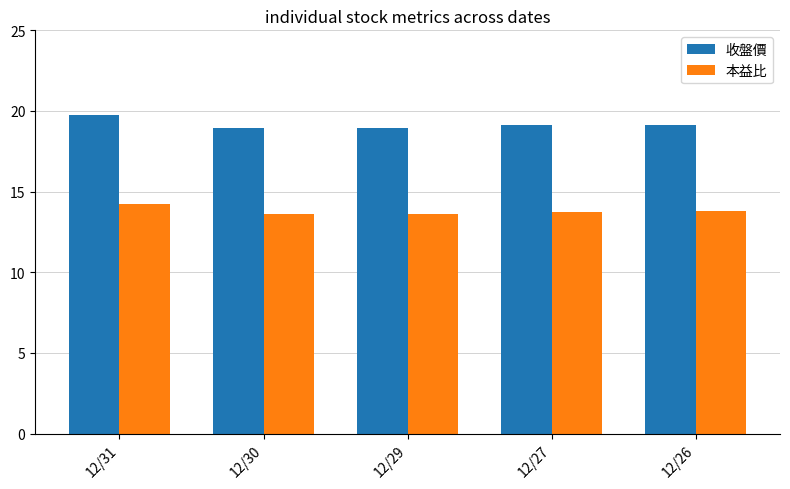

What is the value of the 本益比 bar at the 2nd from the left?

13.6